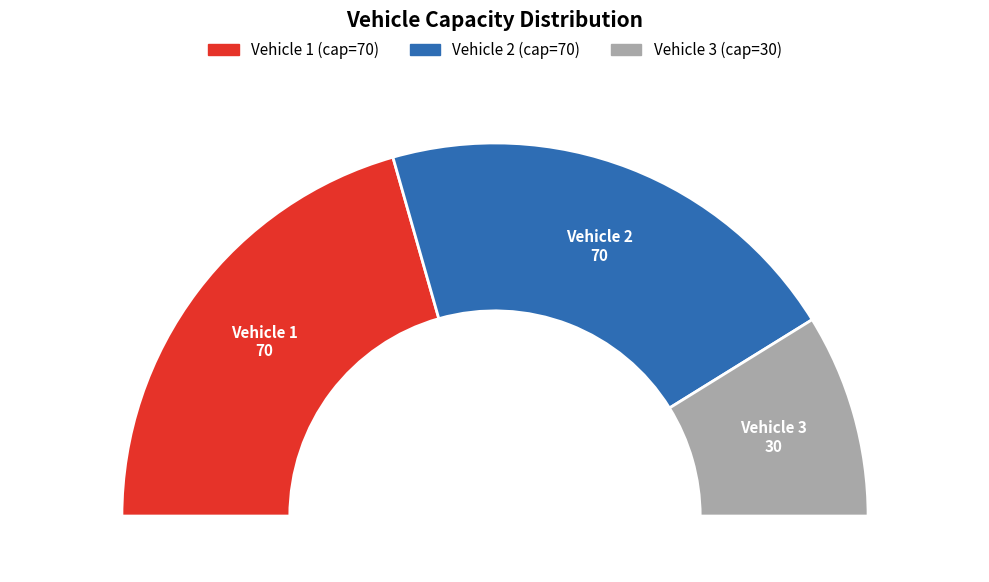

What percentage is the 1 slice, to the nearest percent?

41%